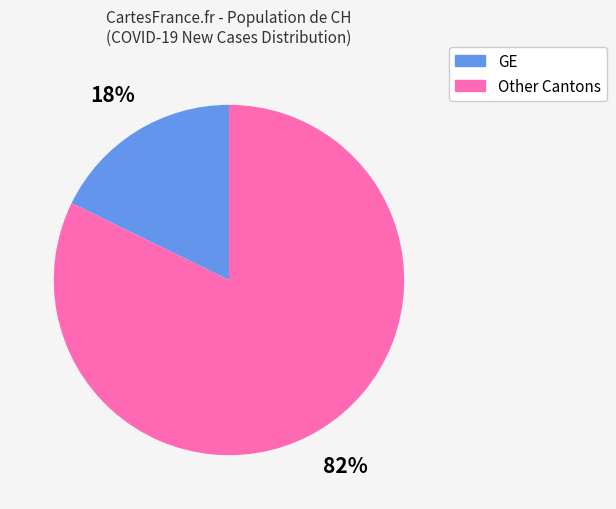

What percentage is the Other Cantons slice, to the nearest percent?

82%